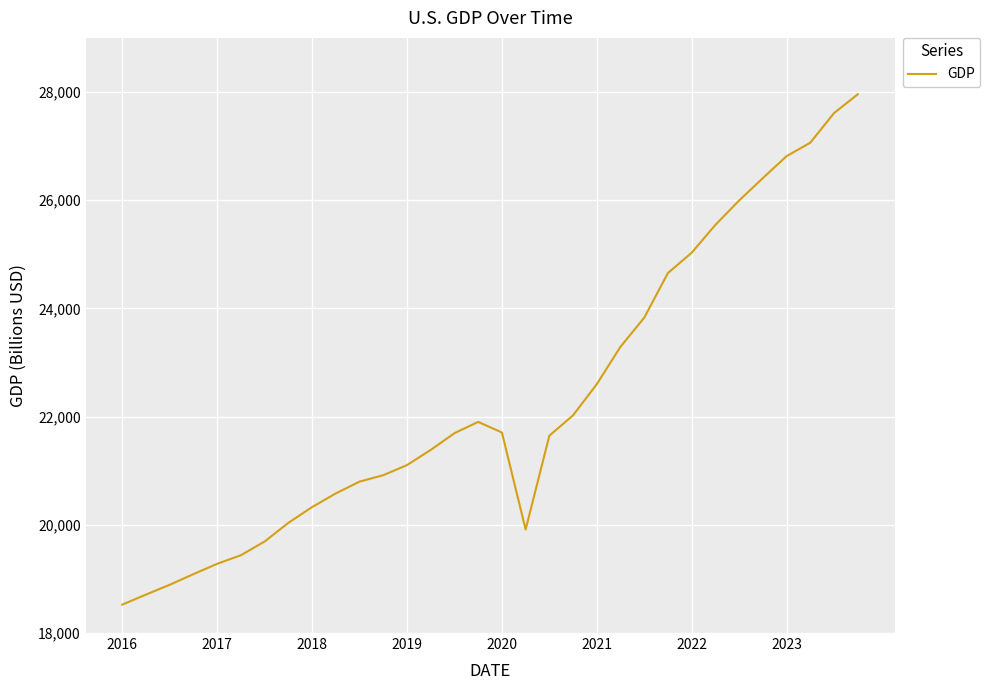

What is the minimum value shown in the chart?

18525.9